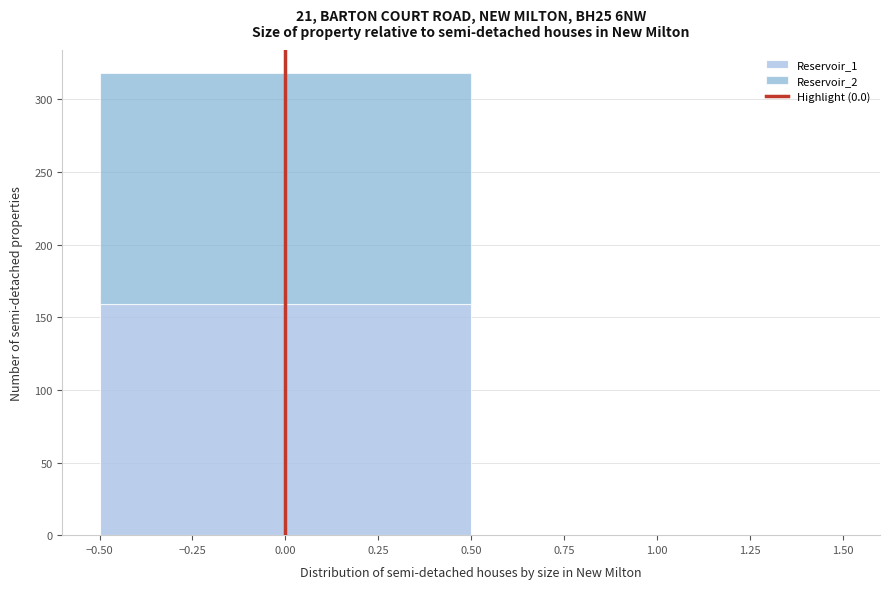

What is the total height of the stacked bar covering -0.50 to 0.50 on the x-axis? The values are not printed on the chart, so give them approximately, as read against the axis.

320